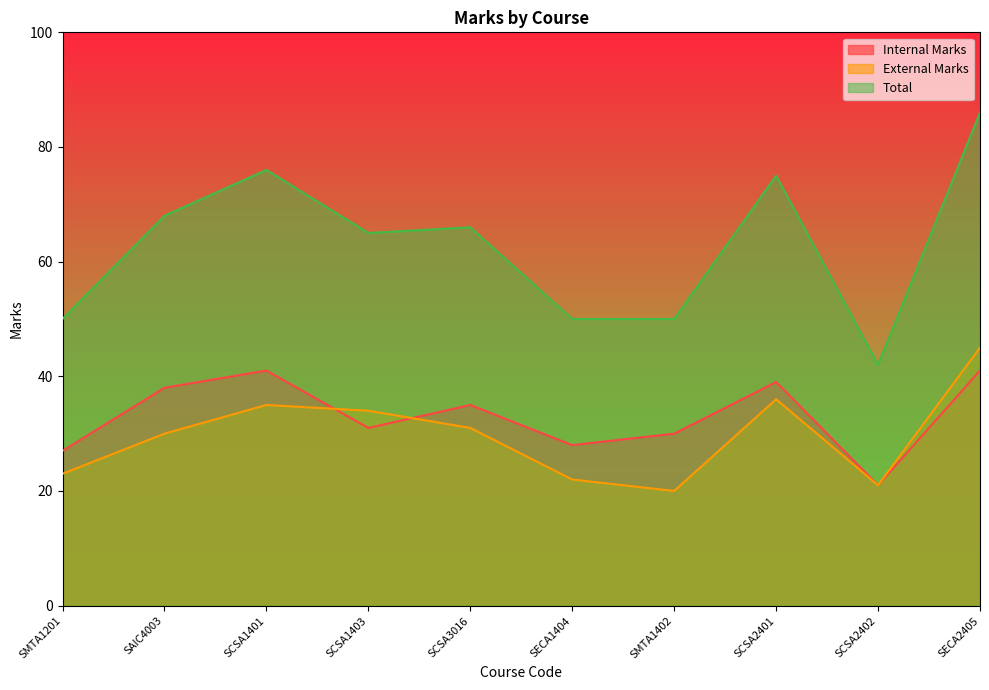

How many intersections are there between Internal Marks and External Marks?

2